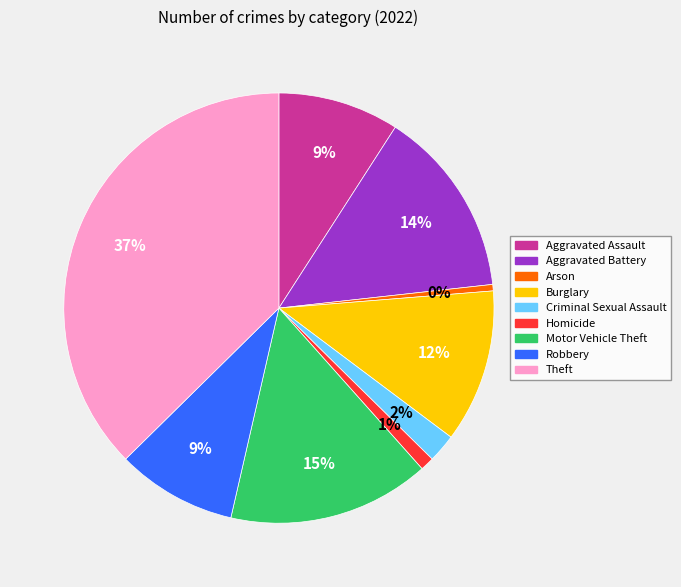

Approximately how many times larger is the value at Aggravated Assault compared to Burglary?

0.8